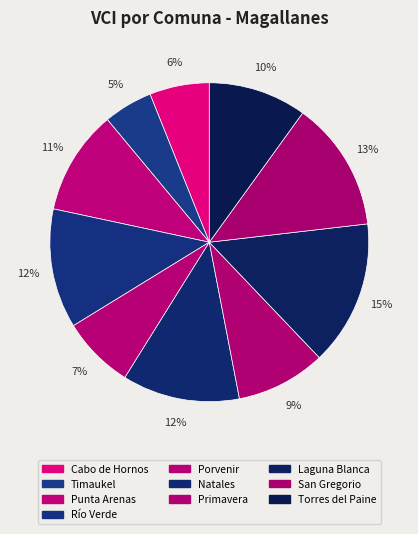

Is there a majority slice in this chart?

No